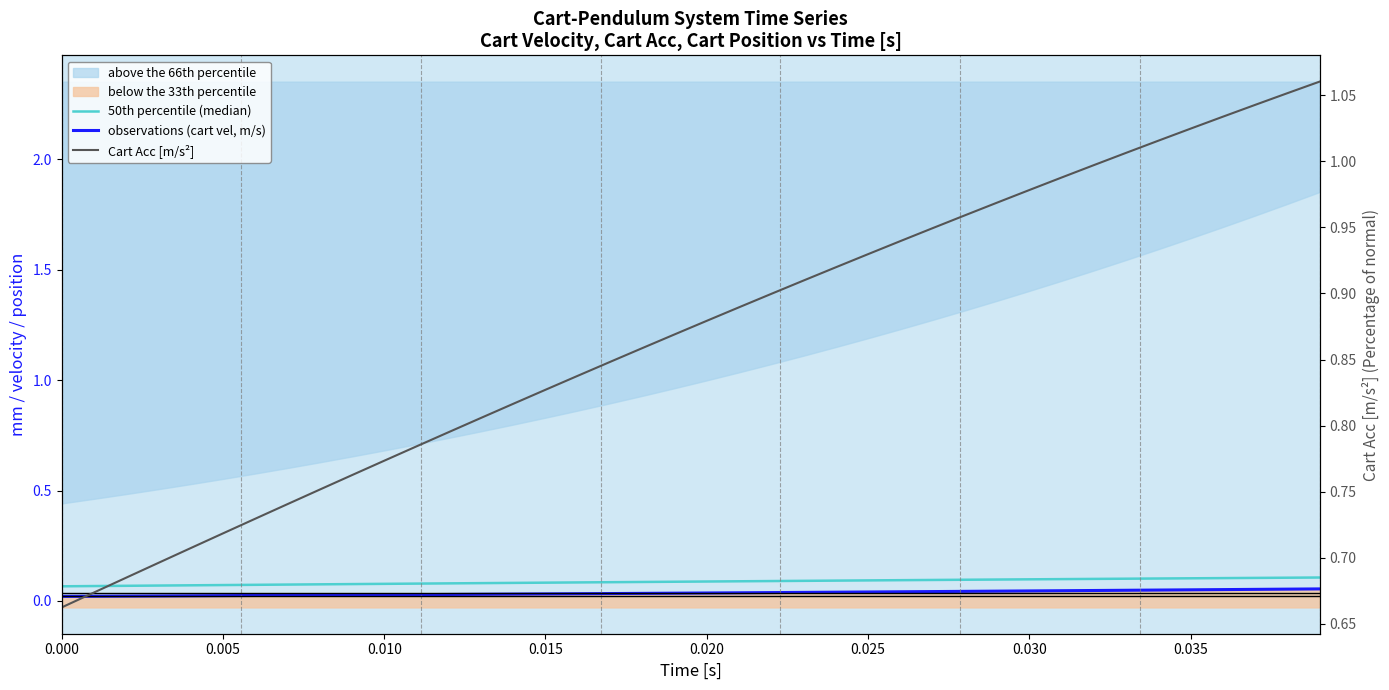

How many categories are shown in the chart?

40